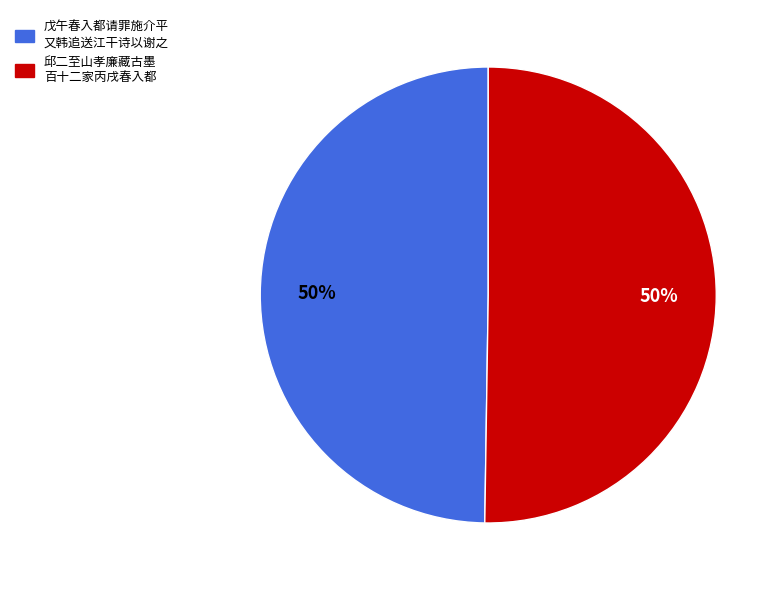

To the nearest percent, what percentage of the pie is 戊午春入都请罪施介平 又韩追送江干诗以谢之?

50%